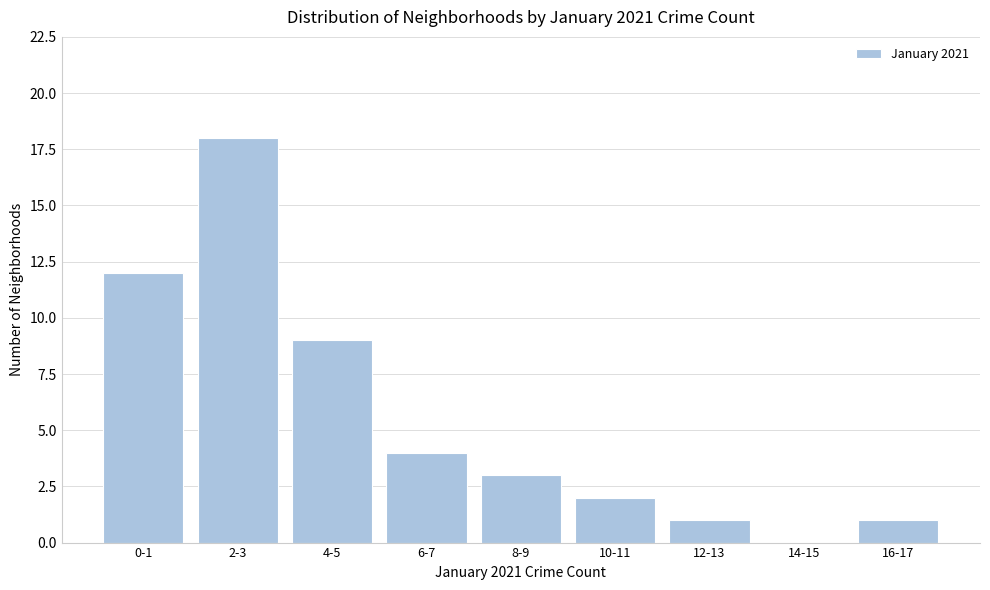

Reading left to right, transcribe all the data shown in this chart.

0-1=12	2-3=18	4-5=9	6-7=4	8-9=3	10-11=2	12-13=1	14-15=0	16-17=1